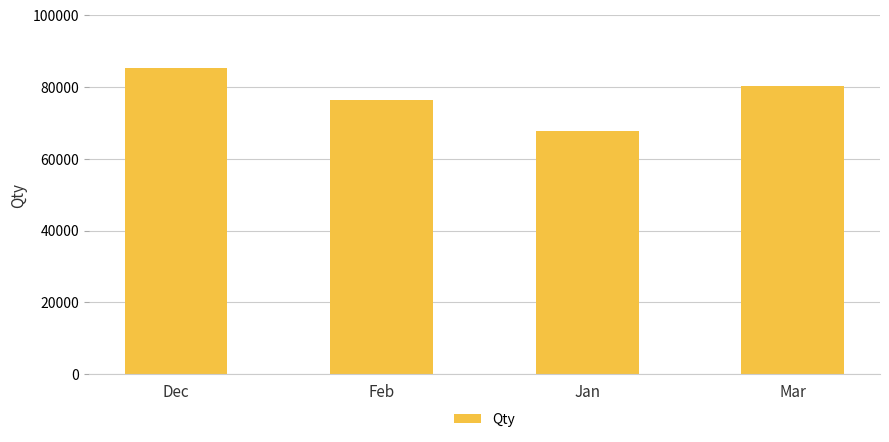

The chart shows a value of 85427 at Dec. True or false?

True